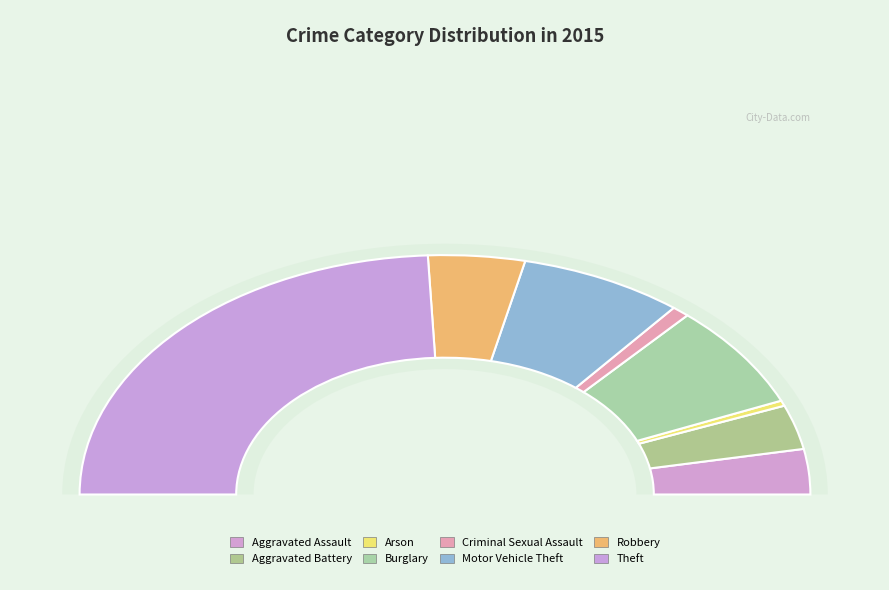

Which category has the smallest portion of the pie?

Arson